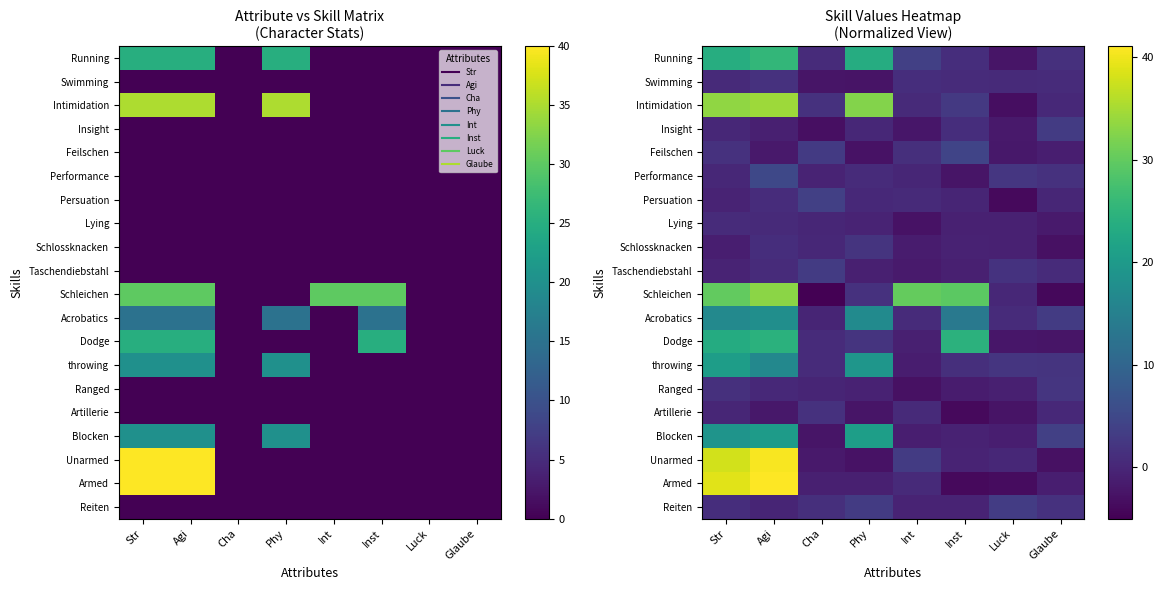

At how many categories does at least one series exceed 24?

5